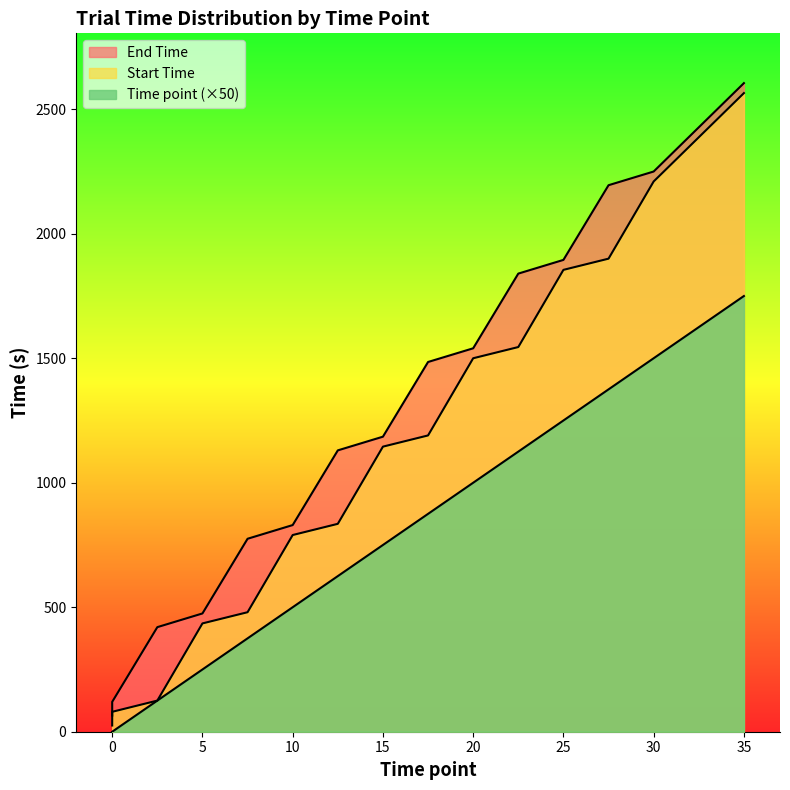

True or false: Start Time and Time point intersect in this chart.

False